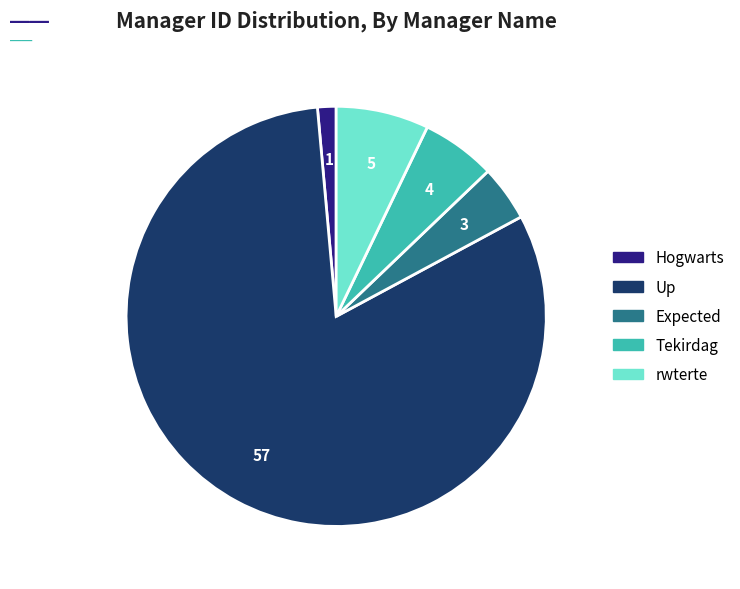

Between rwterte and Expected, which is larger?

rwterte